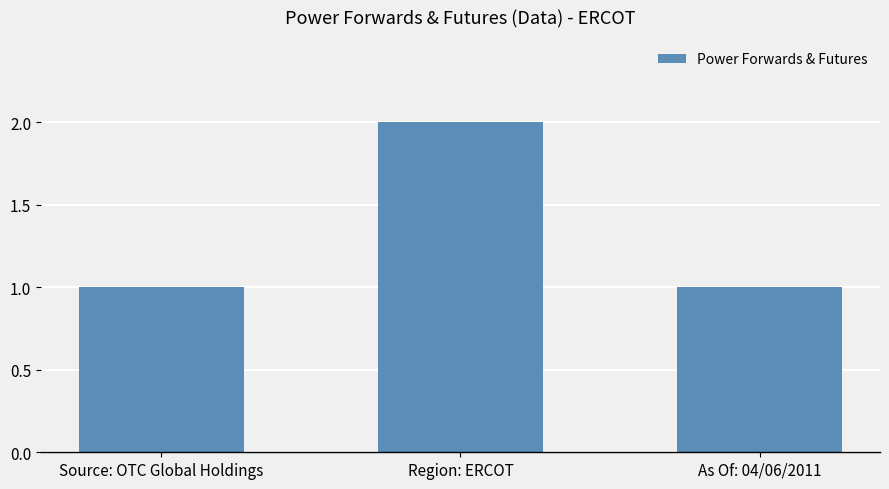

How many values are between 1 and 2?

3